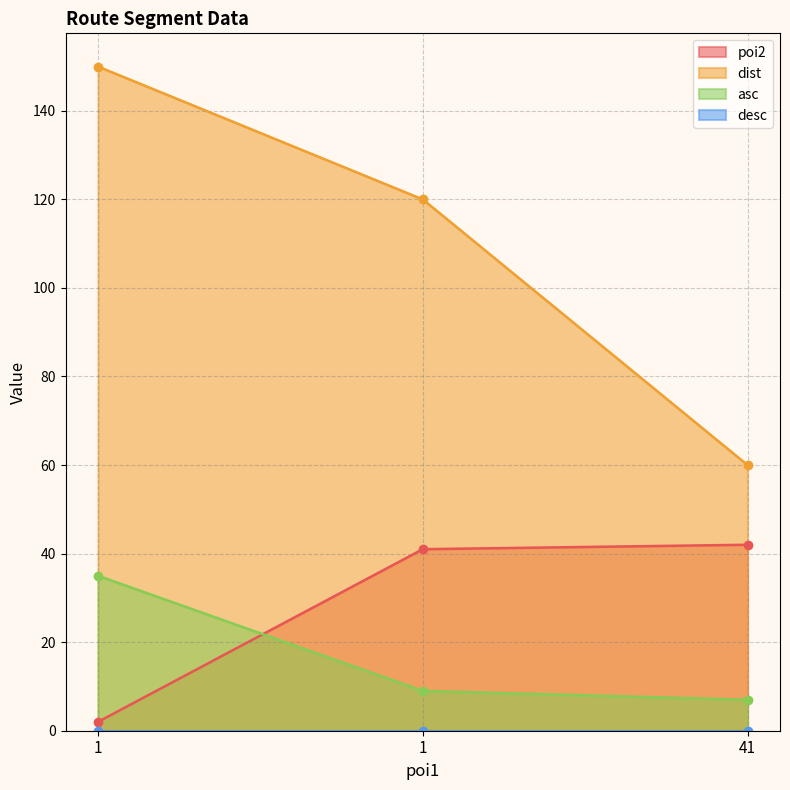

The value of asc at 1 is 49. True or false?

False